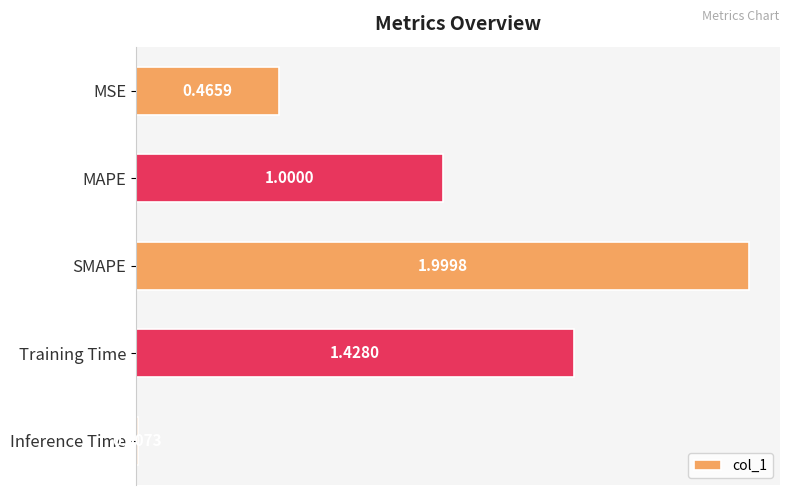

Which label corresponds to the smallest value in the chart?

Inference Time